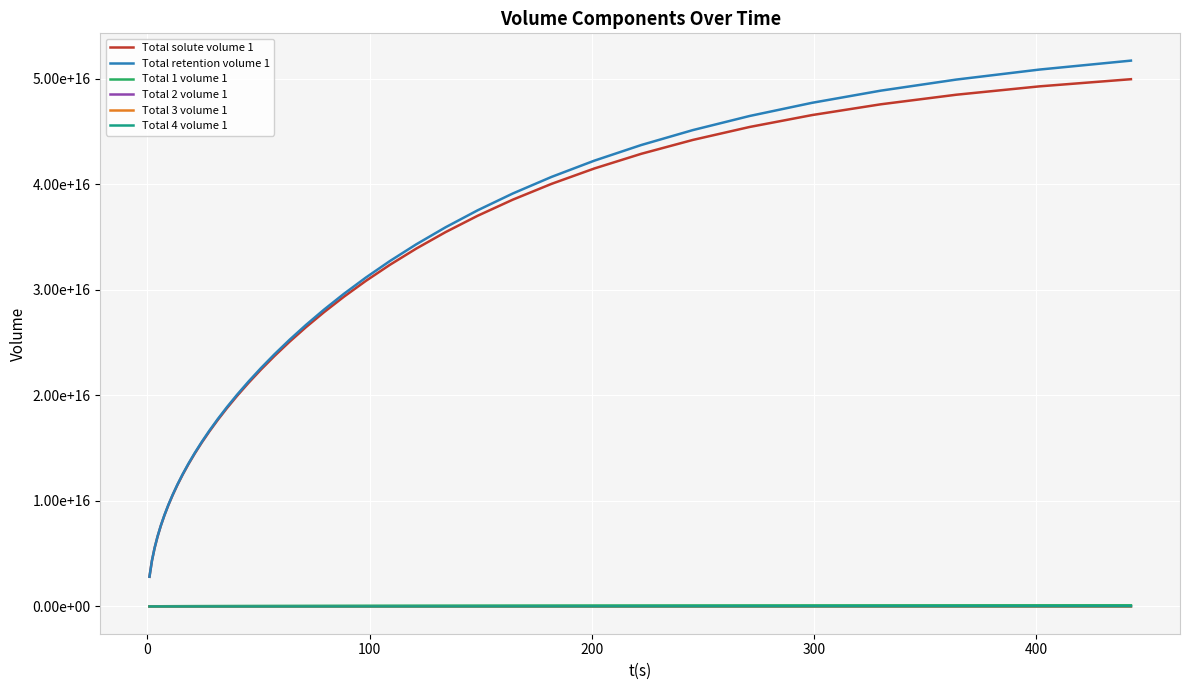

True or false: Total 4 volume 1 and Total retention volume 1 cross at least once.

False